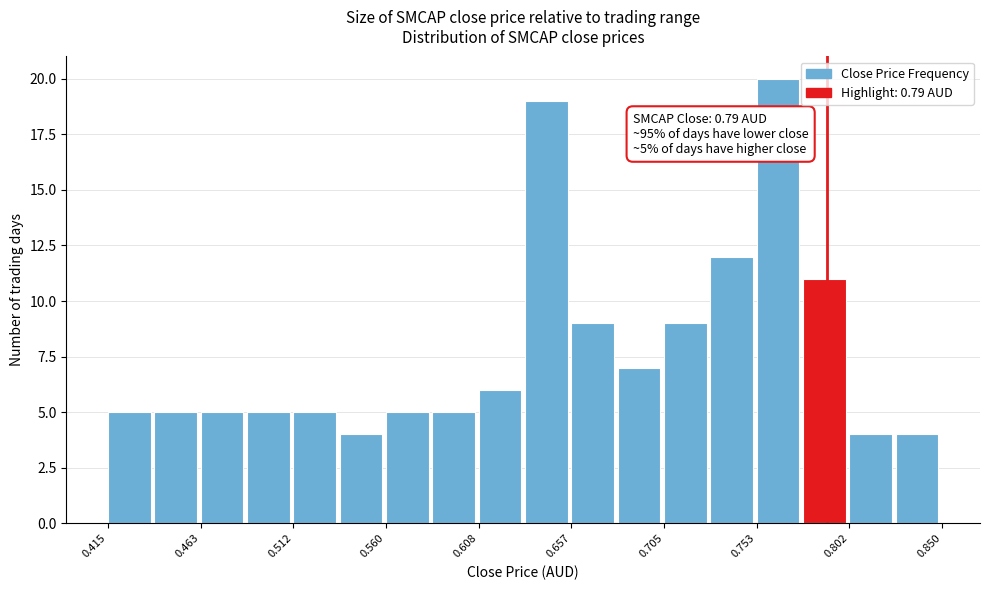

Which range on the x-axis has the tallest bar?

0.755 to 0.780